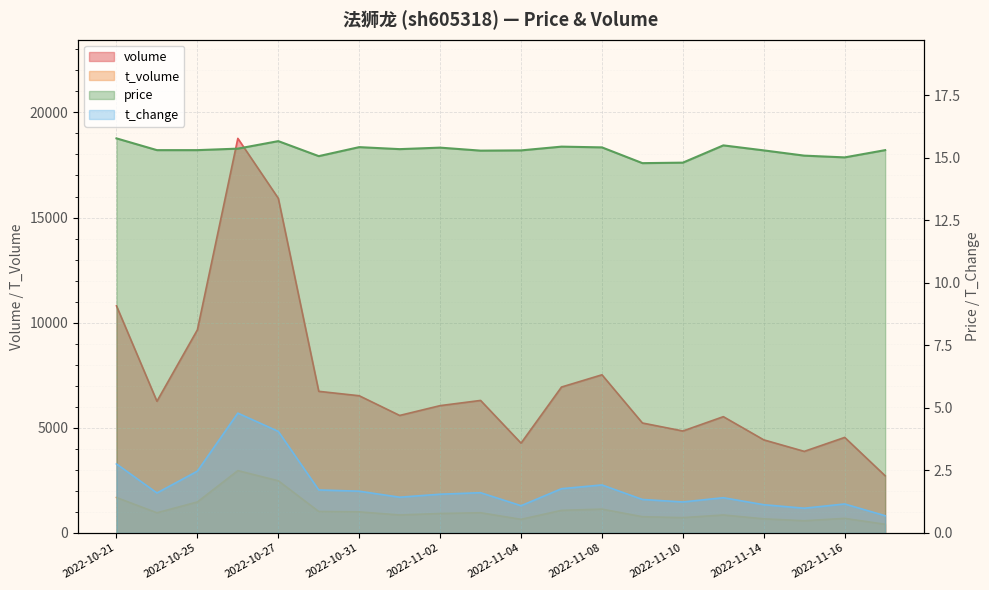

The value of t_change at 2022-11-08 is 0.9. True or false?

False